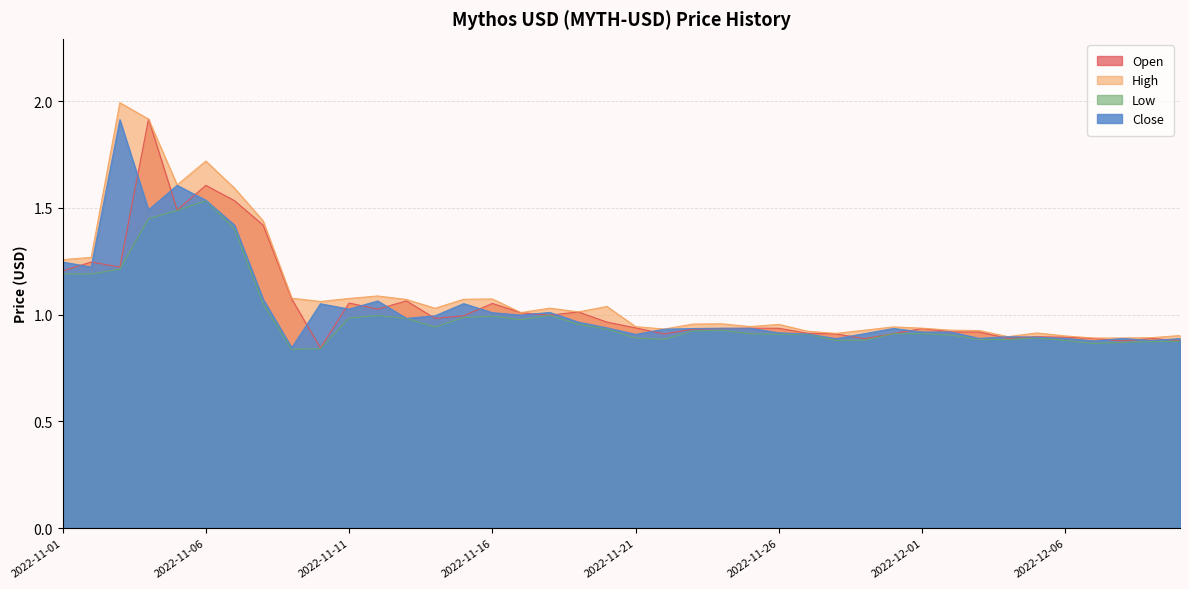

What are all the series names shown in the legend?

Open, High, Low, Close